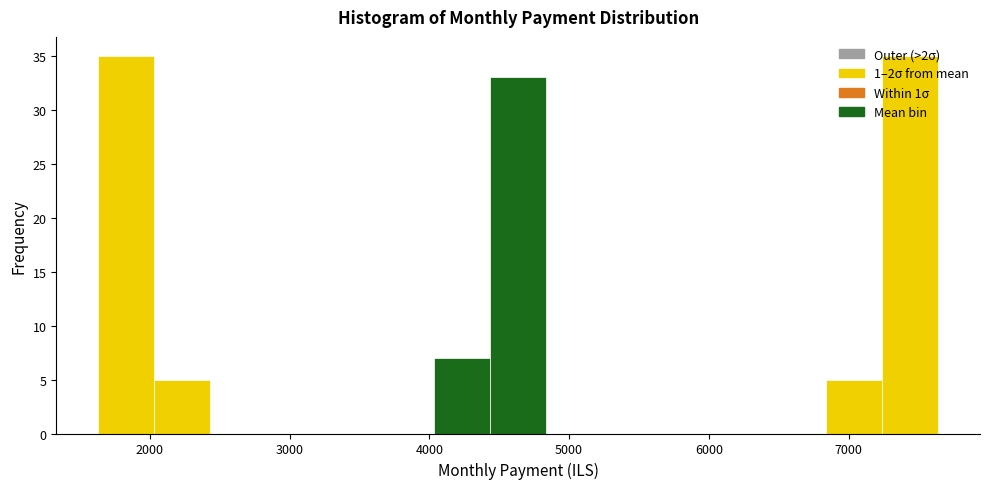

Reading left to right, list every bar in this chart as the range it spans on the x-axis followed by its height. Neither the bar edges nor the heights are printed on the chart, so give them approximately, as read against the axes.

1600 to 2000: 35
2000 to 2400: 5
2400 to 2800: 0
2800 to 3200: 0
3200 to 3600: 0
3600 to 4000: 0
4000 to 4400: 7
4400 to 4800: 33
4800 to 5200: 0
5200 to 5600: 0
5600 to 6000: 0
6000 to 6400: 0
6400 to 6800: 0
6800 to 7200: 5
7200 to 7600: 35